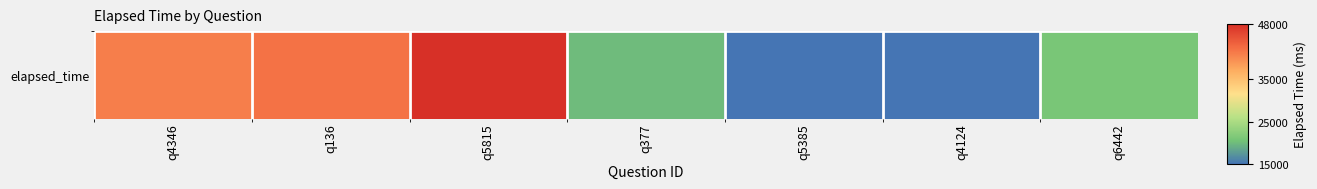

True or false: the data shows 18689 at q136.

False